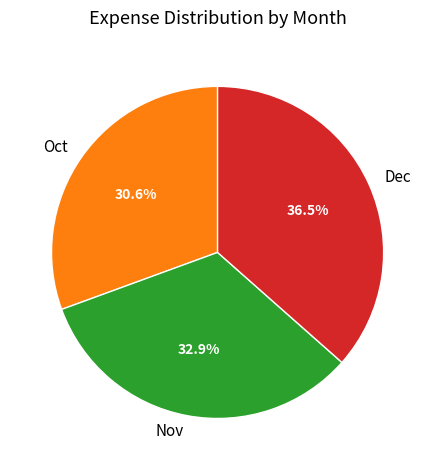

To the nearest percent, what is the difference between the Nov and Oct slice percentages?

2%